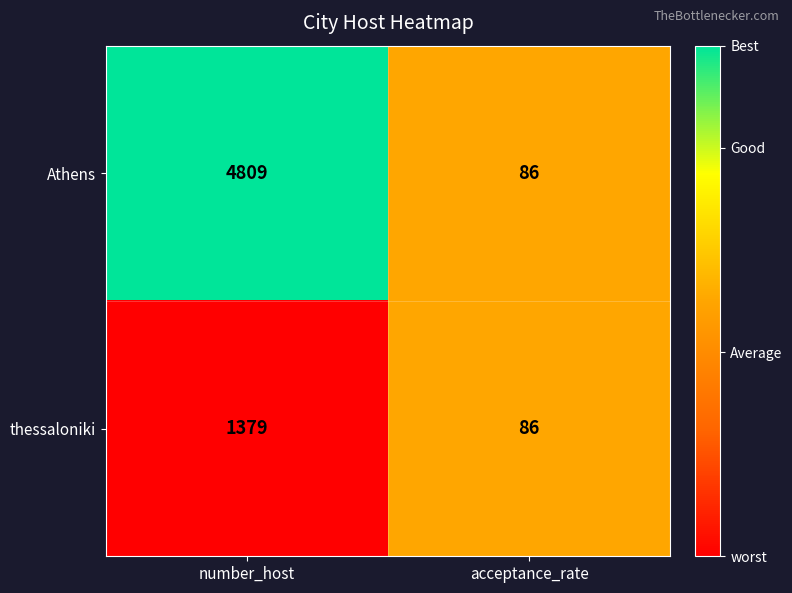

How many distinct data groups are displayed?

2